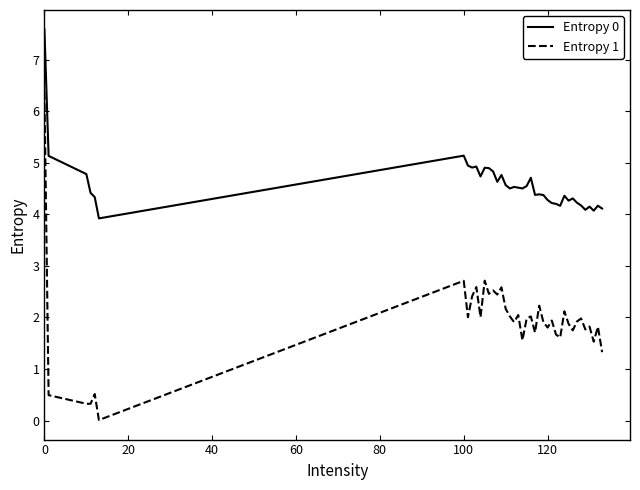

What is the difference between the maximum and minimum values in the Entropy 0 series?

3.7